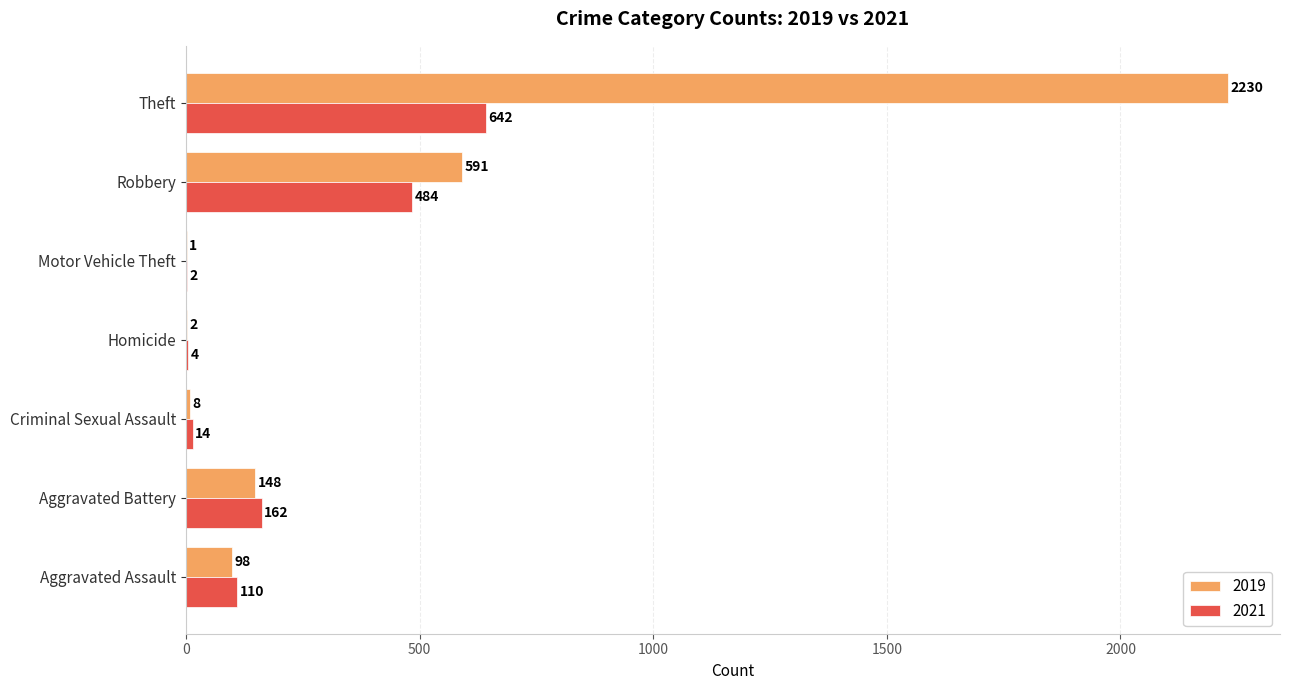

The value of 2021 at Motor Vehicle Theft is 2. True or false?

True